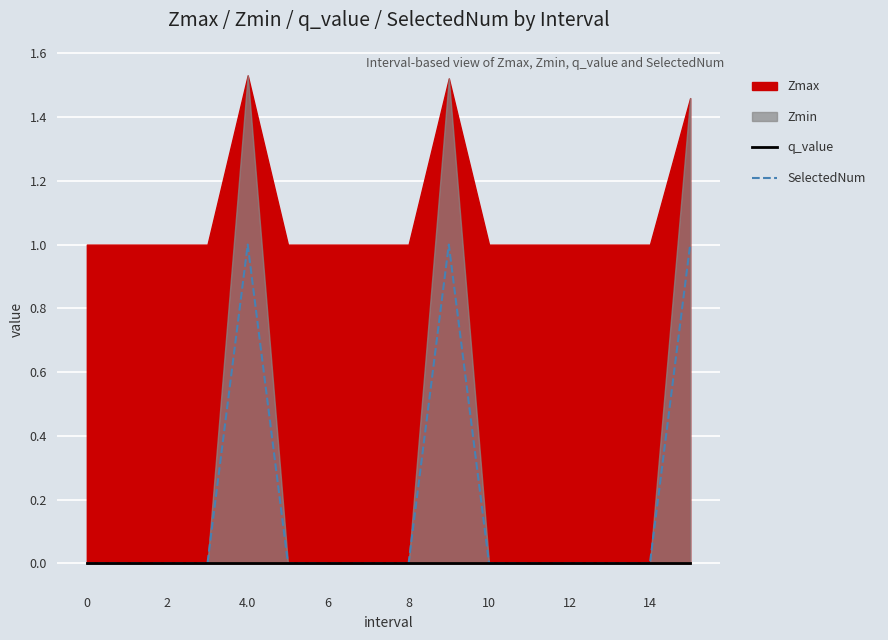

True or false: SelectedNum and q_value intersect in this chart.

False